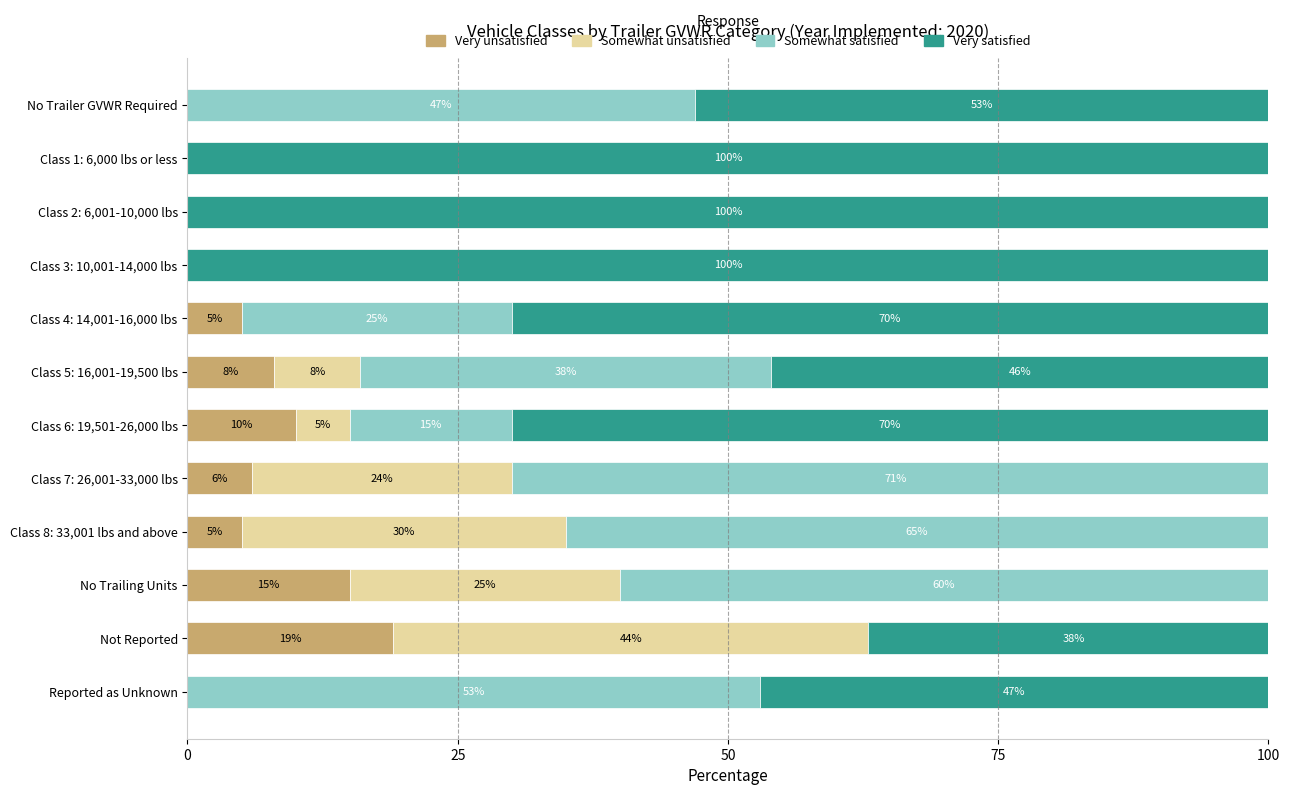

What is the sum of all Very unsatisfied values?

68